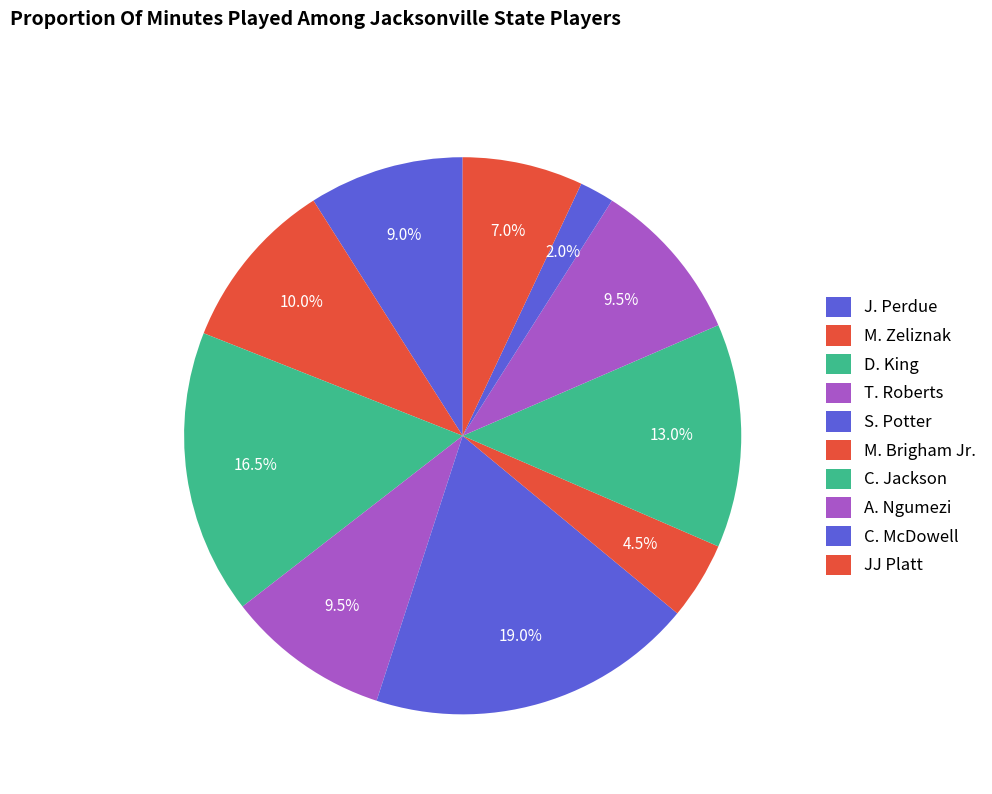

Count the number of slices in the pie.

10